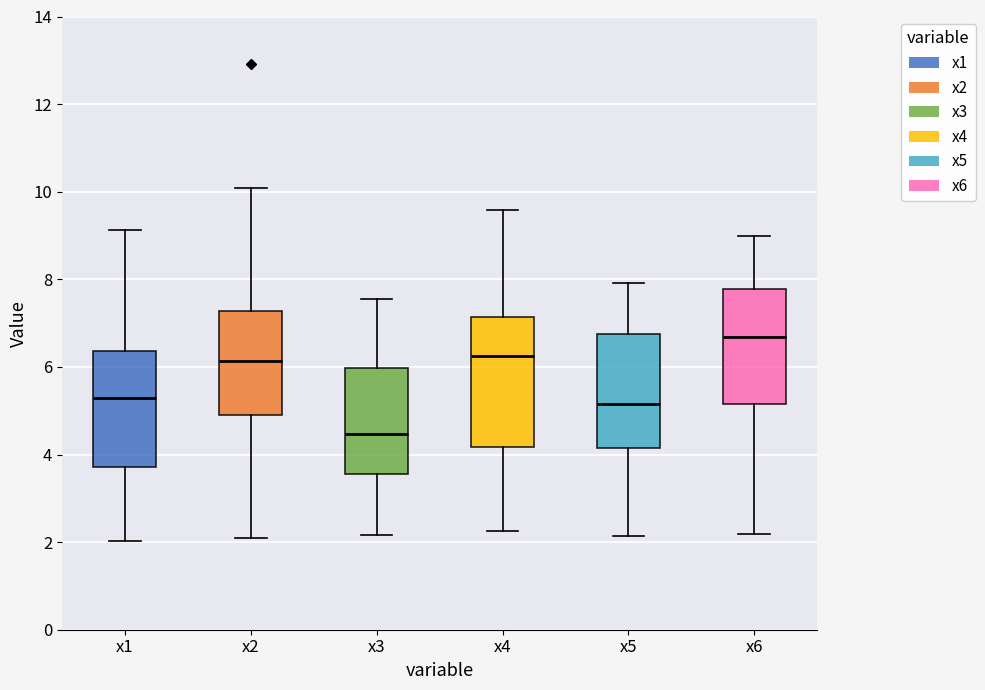

Comparing the boxes themselves (not the whiskers), which one is the tallest?

x4